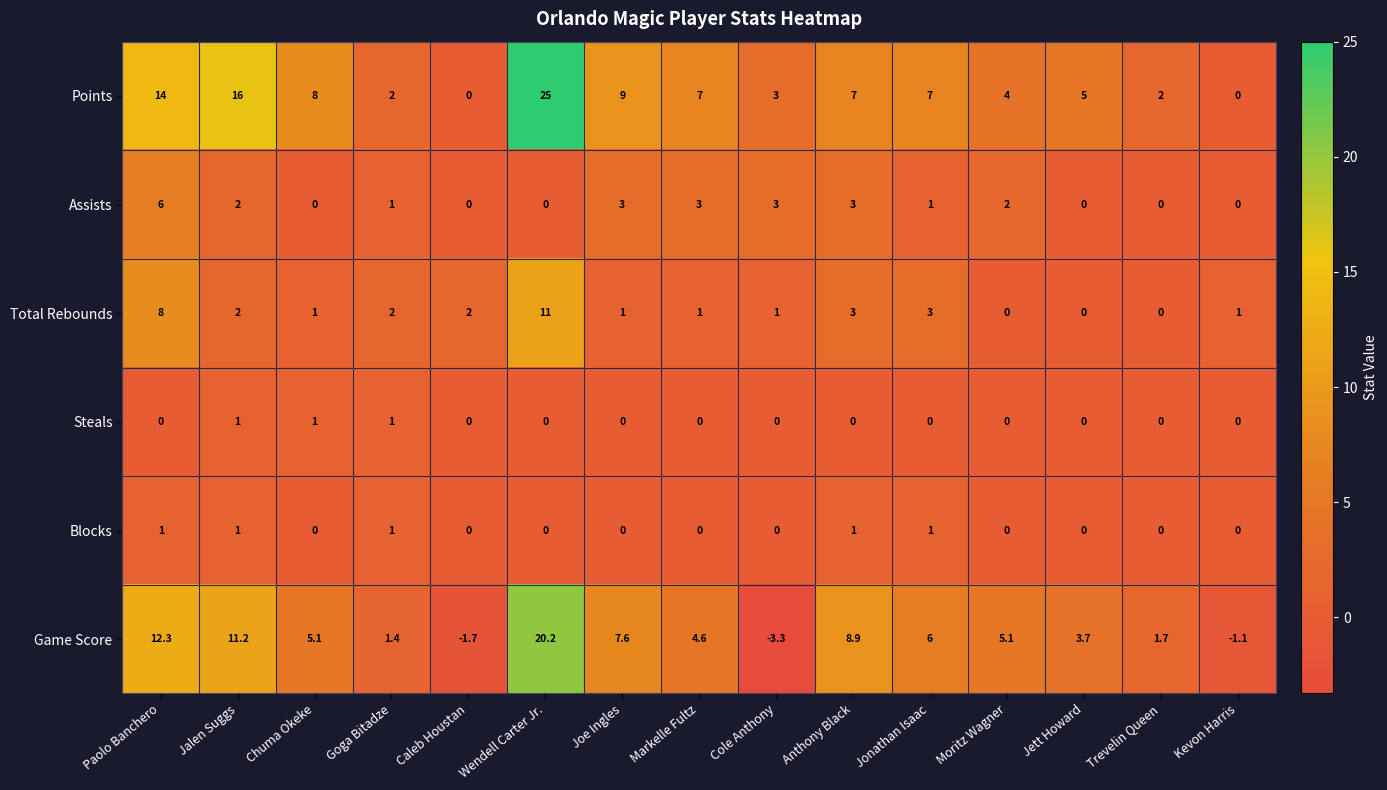

What is the difference between the highest and lowest values at Markelle Fultz?

7.0